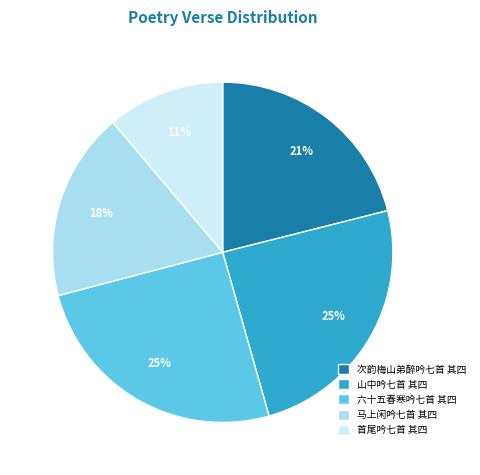

Do 六十五春寒吟七首 其四 and 次韵梅山弟醉吟七首 其四 together represent more than half of the pie?

No